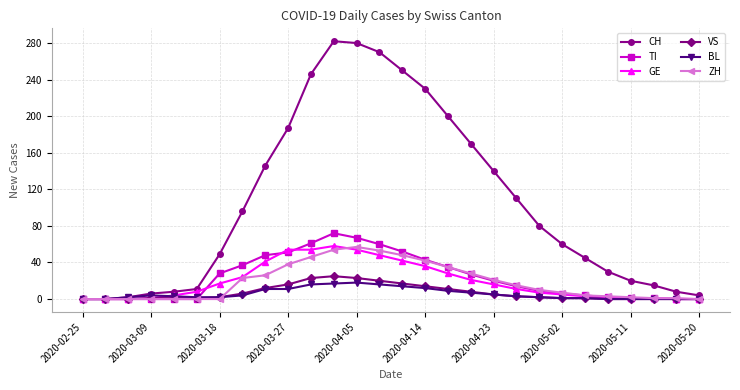

Which series has the widest spread of values?

CH